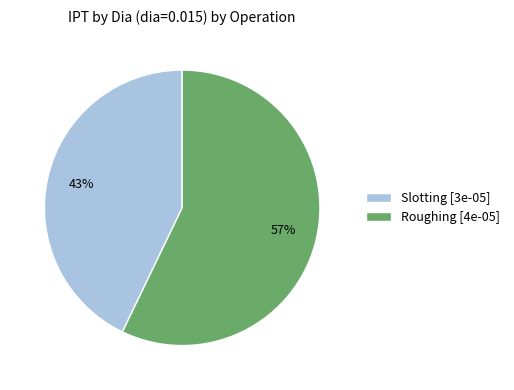

To the nearest percent, what is the combined percentage of Roughing and Slotting?

100%